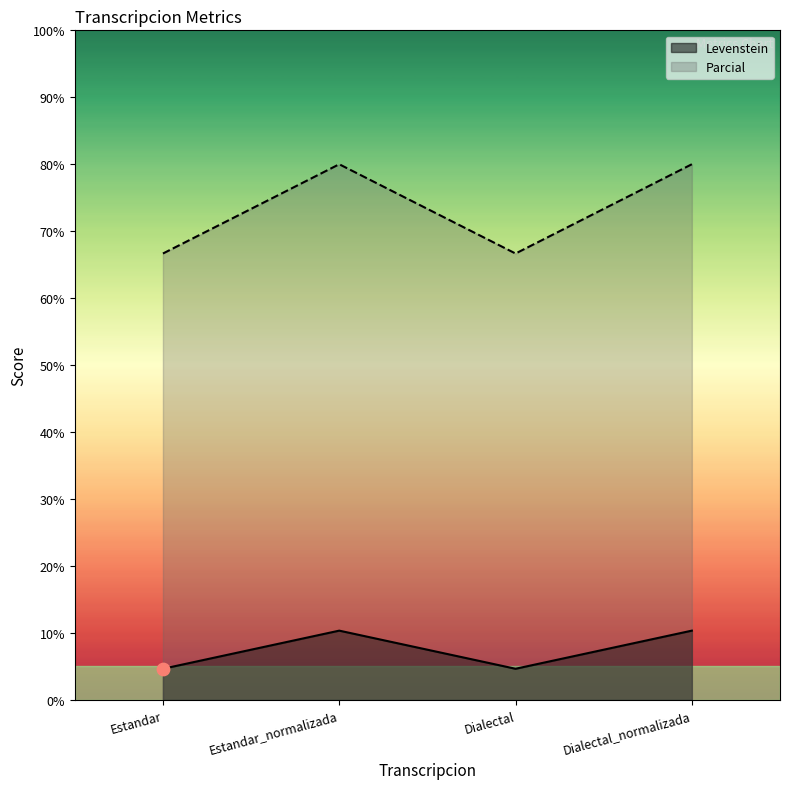

What are all the series names shown in the legend?

Levenstein, Parcial